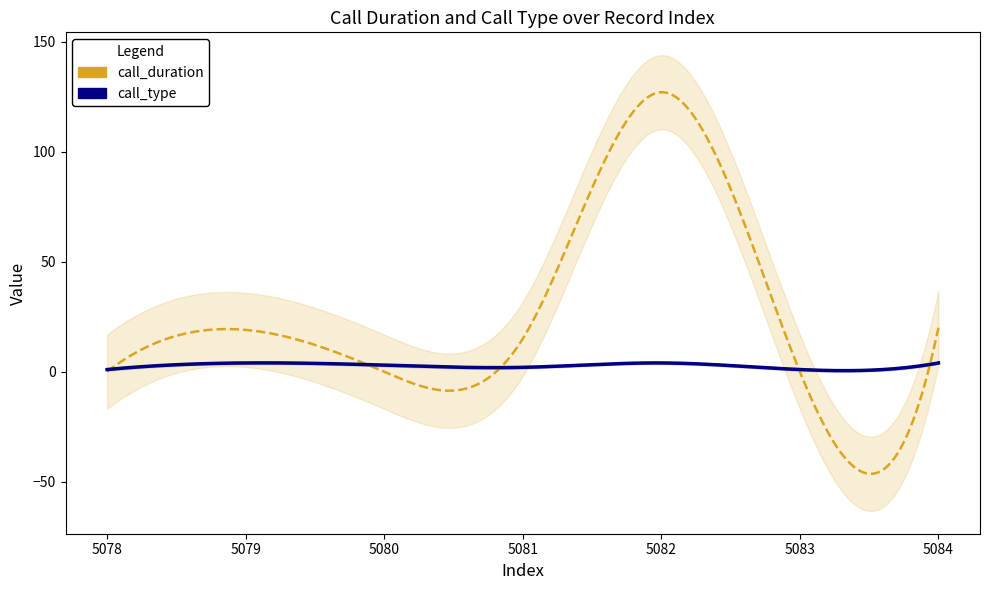

True or false: call_type and call_duration cross at least once.

True